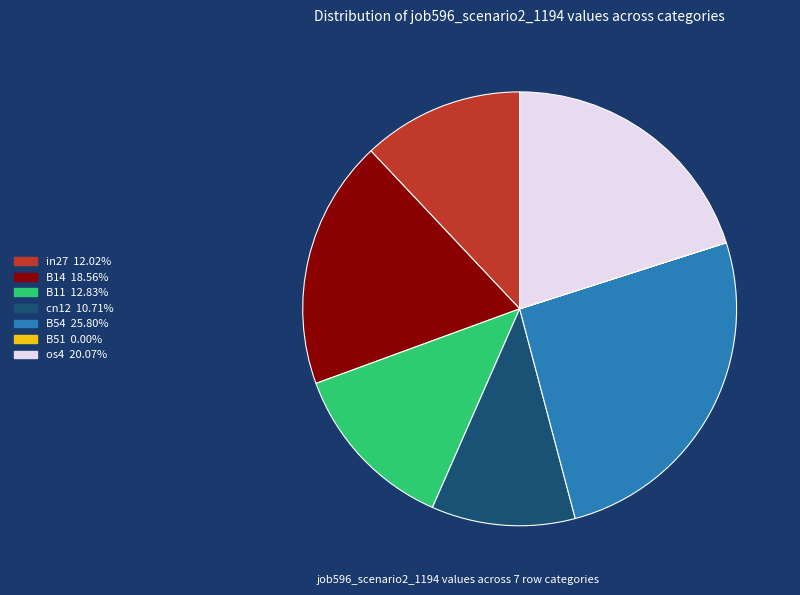

Which slice is the largest?

B54